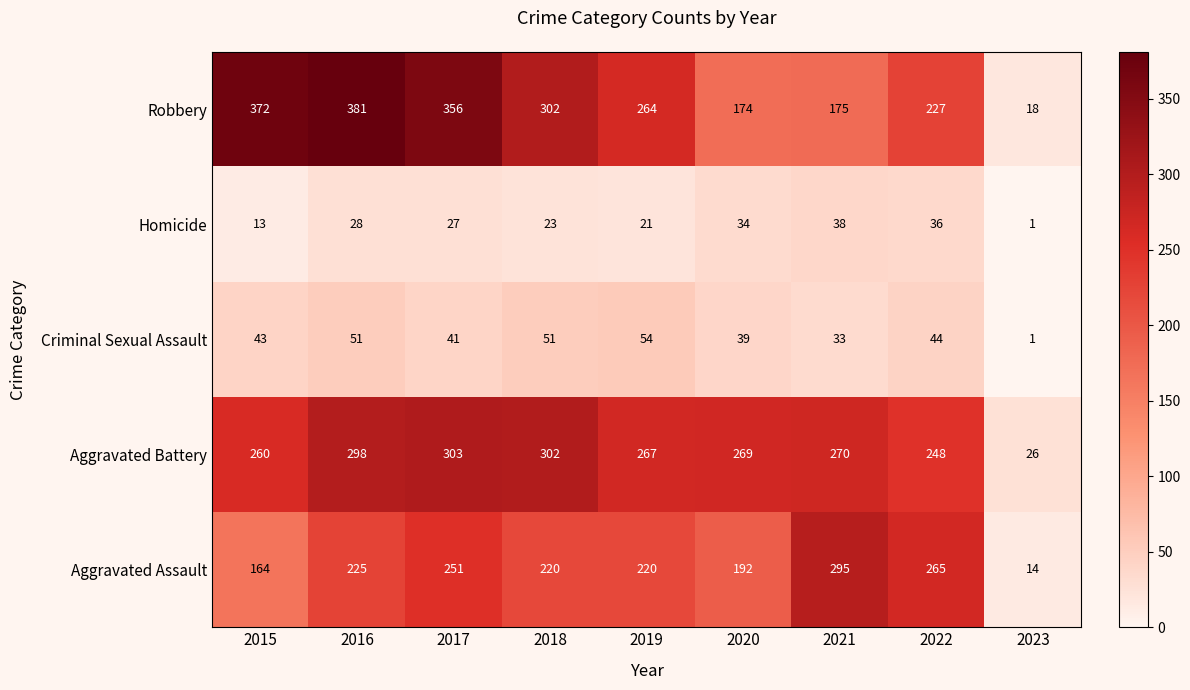

Which series changed the most between 2020 and 2021?

Aggravated Assault